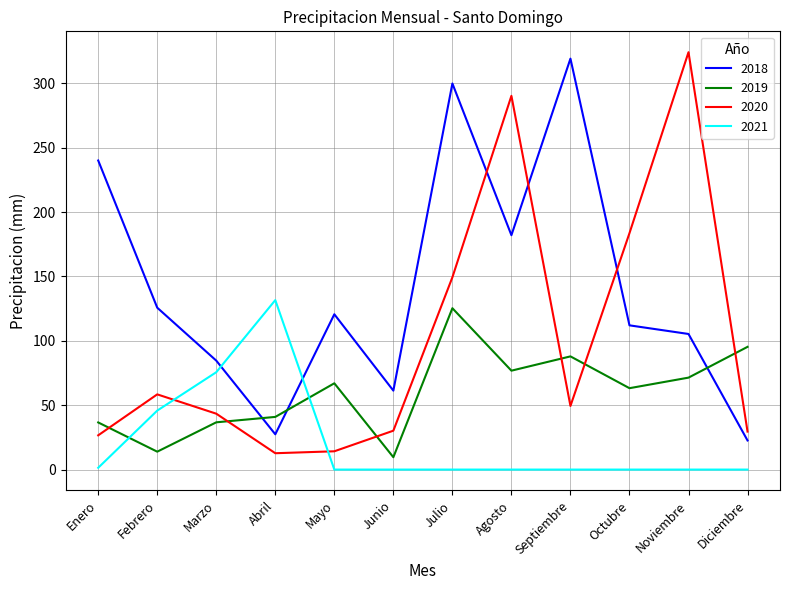

Which series has the largest range (max minus min)?

2020